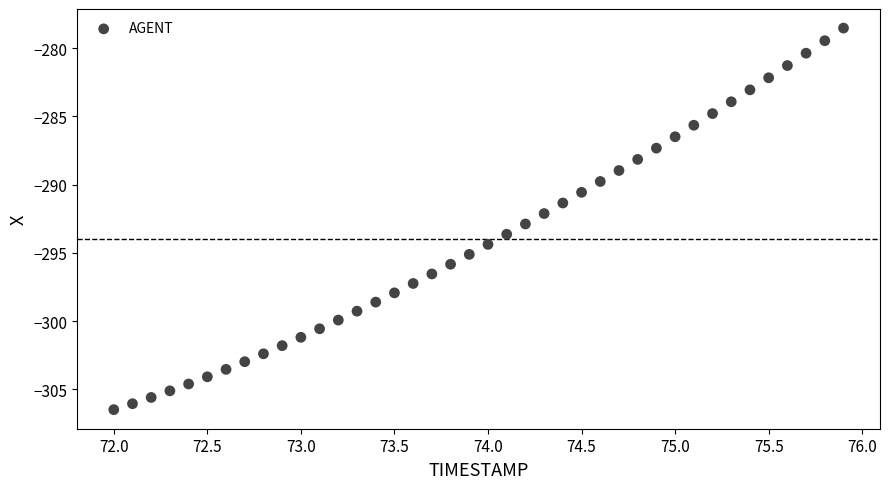

What is the range of X values (max minus min)?

3.9